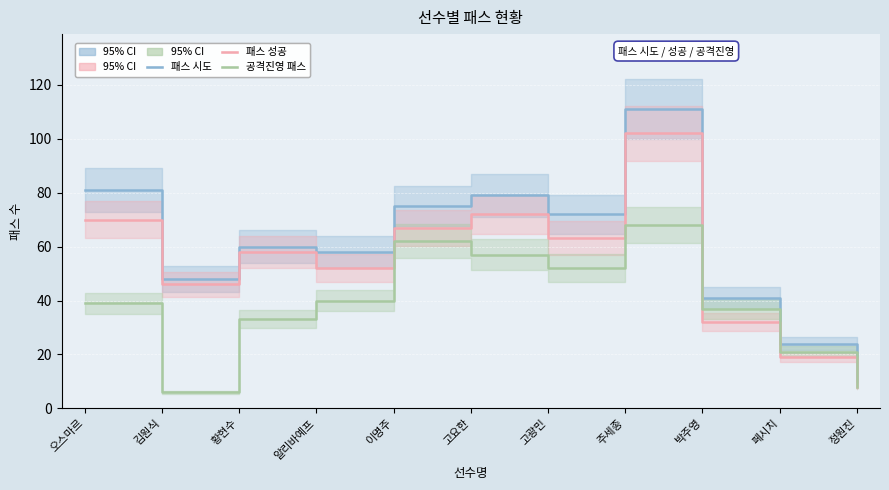

What is the average value of the 공격진영 패스 series?

38